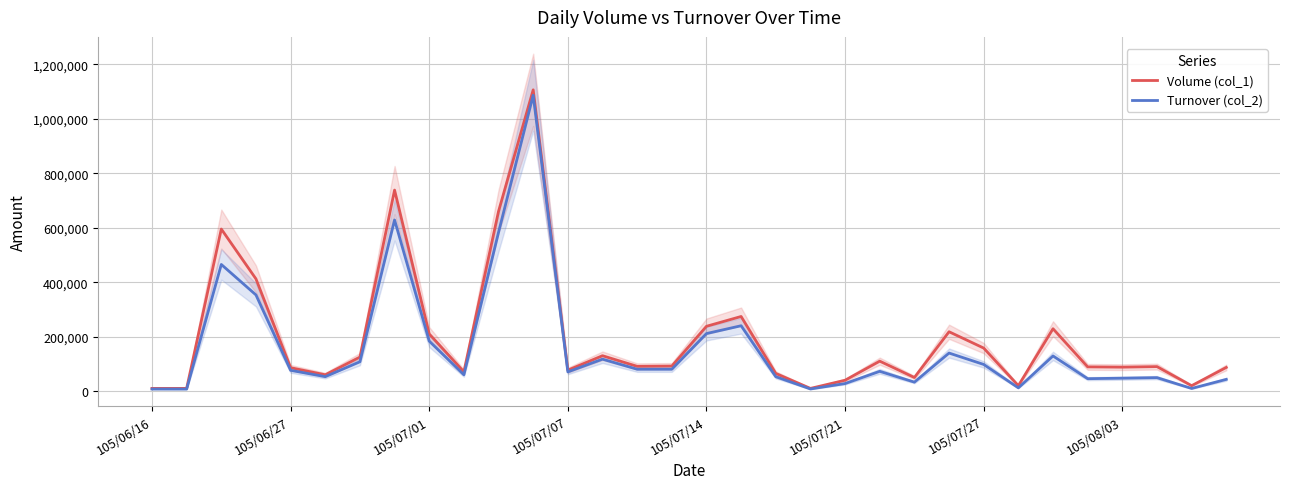

True or false: Volume (col_1) has a value of 42912 at 105/07/01.

False